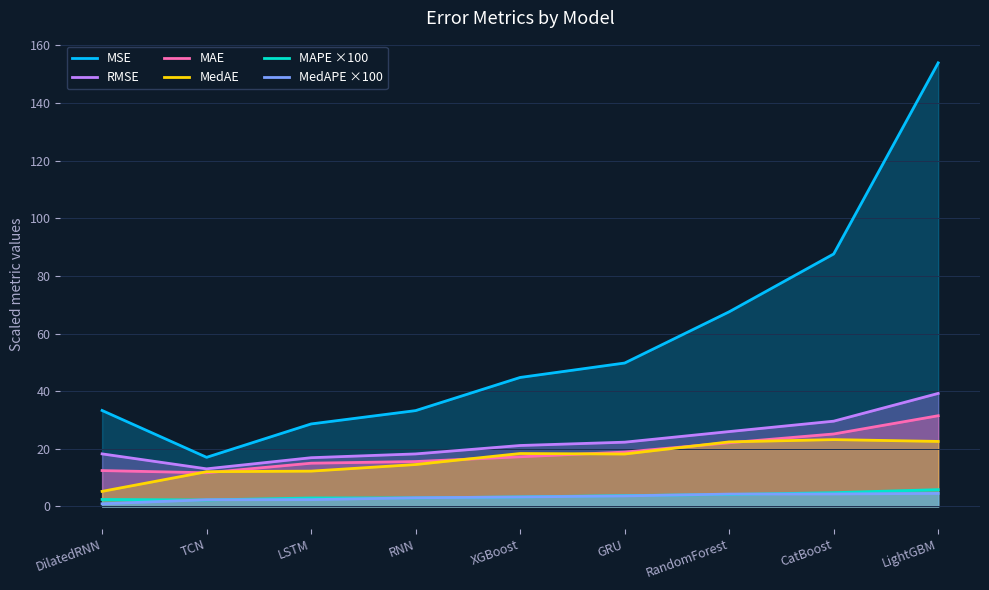

What is the total value across all series at TCN?

58.5